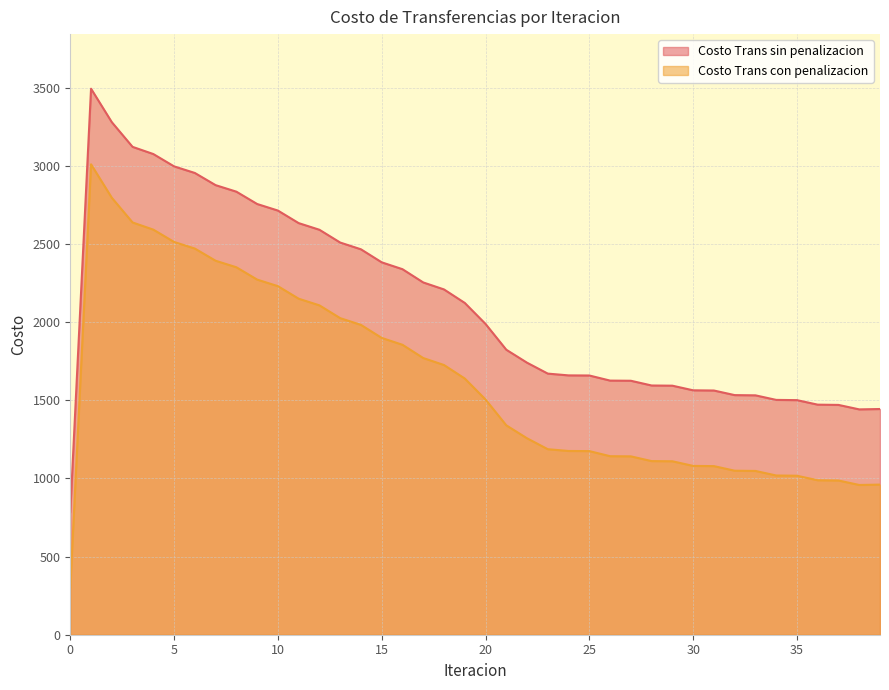

Is it true that Costo Trans con penalizacion equals 1256.9 at 22?

True